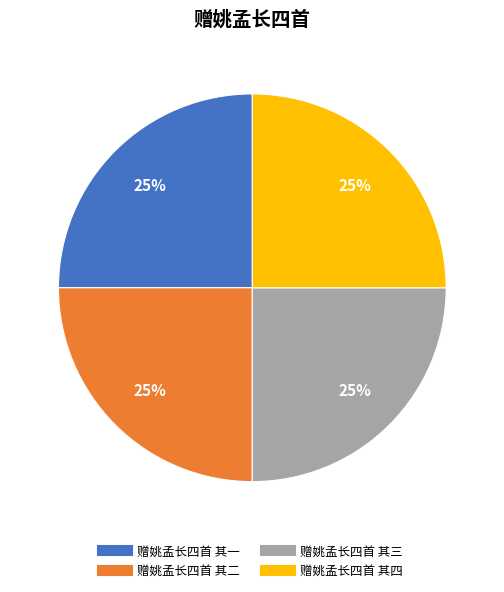

To the nearest percent, what is the combined percentage of 赠姚孟长四首 其一 and 赠姚孟长四首 其三?

50%